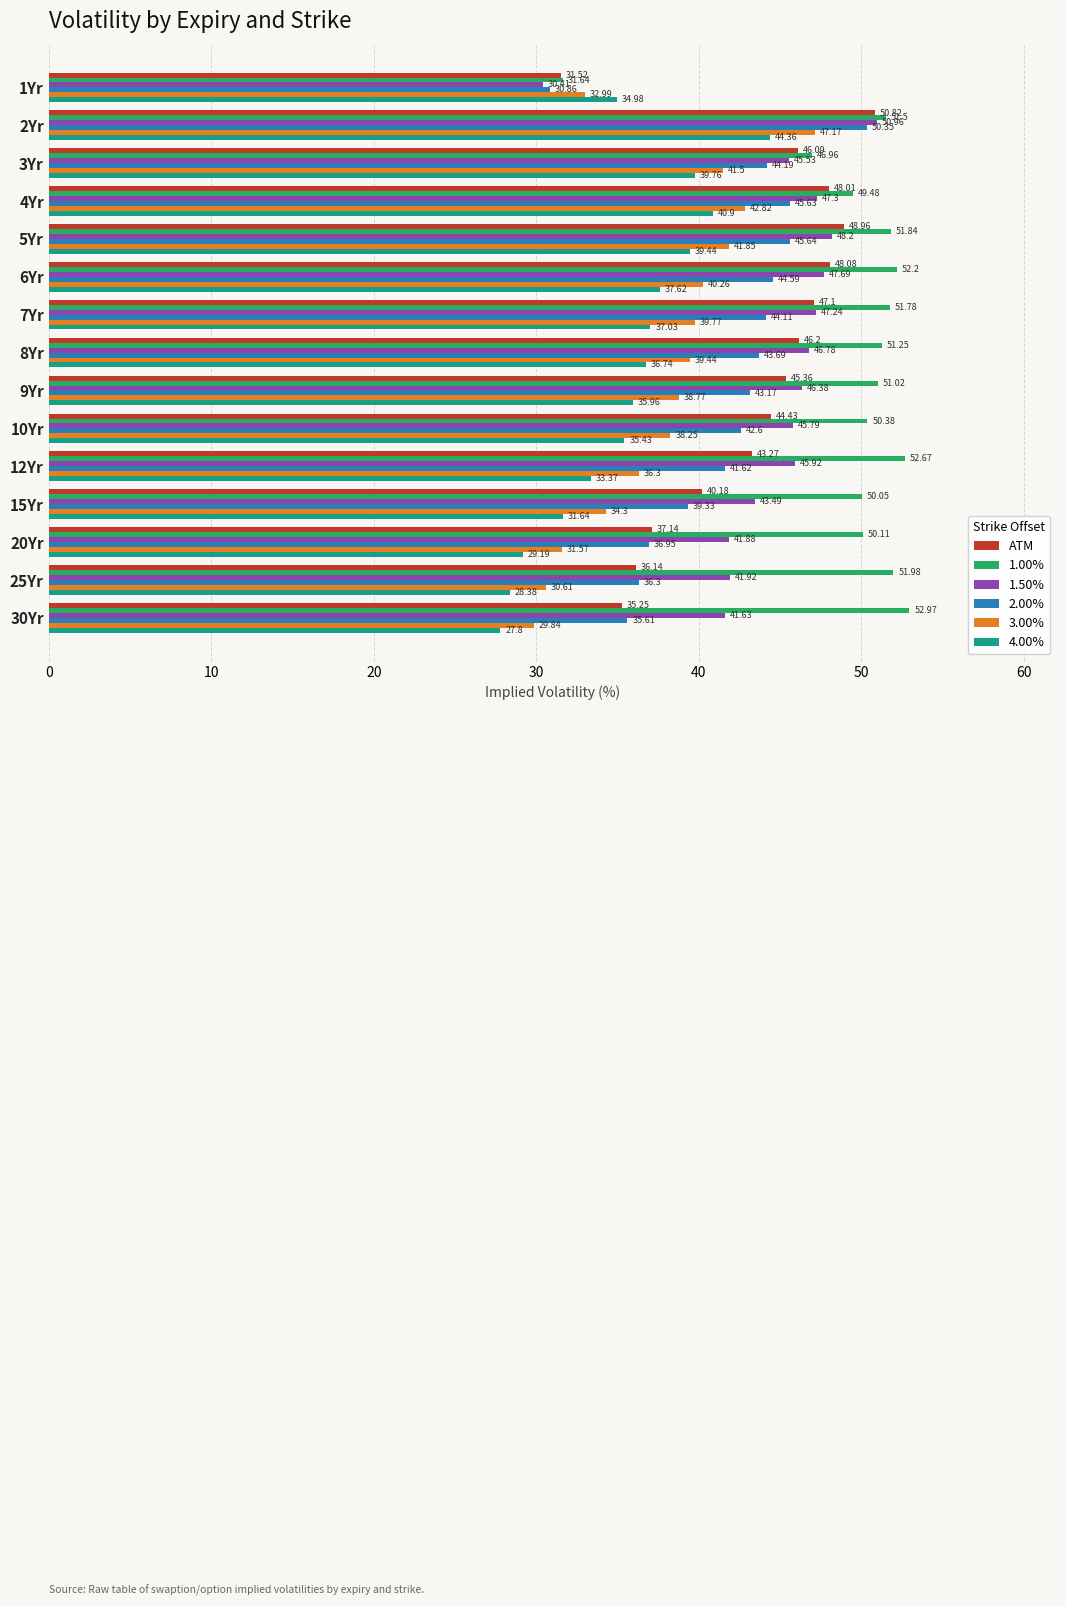

Which series changed the most between 5Yr and 7Yr?

4.00%